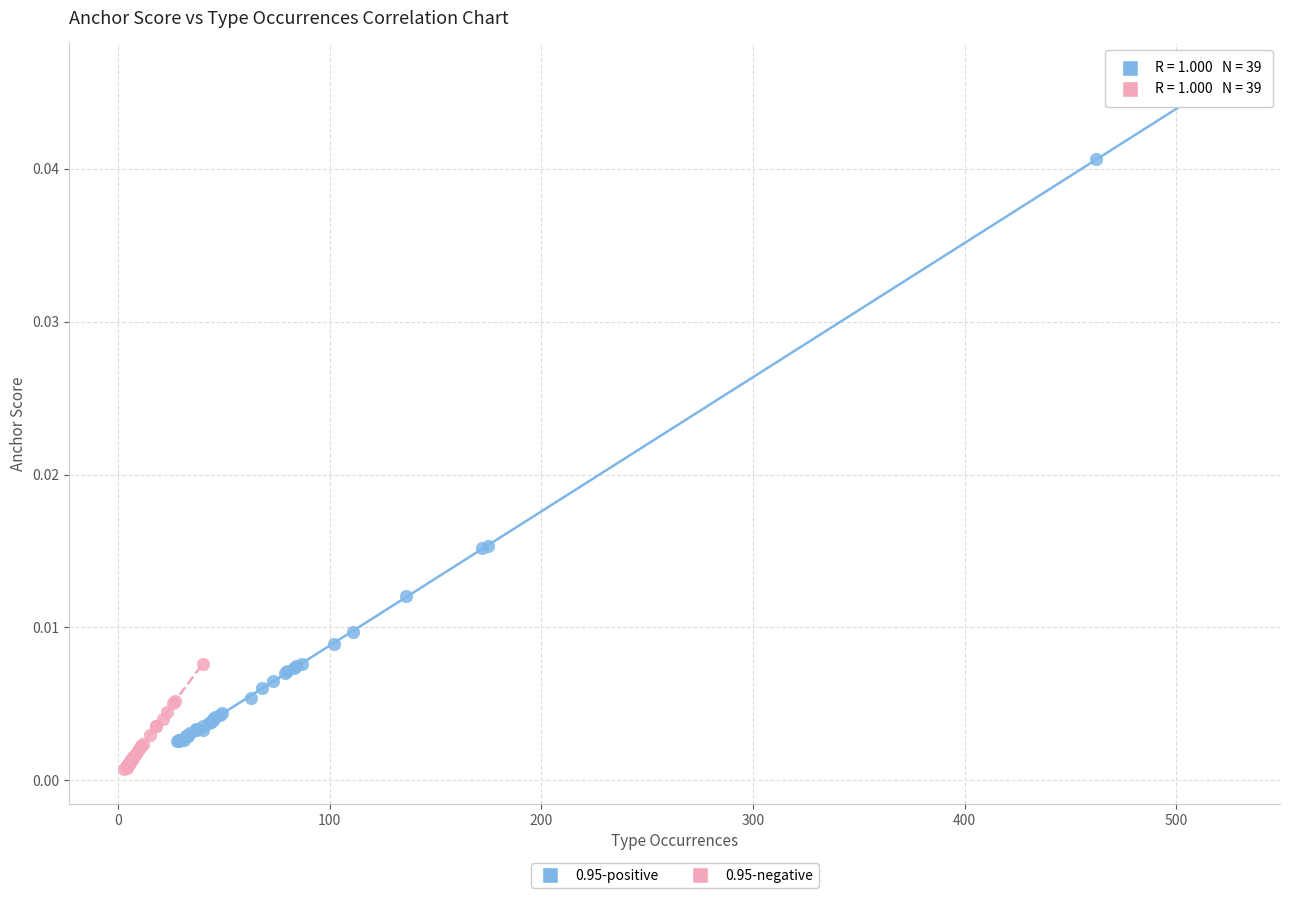

Which series contains the lowest Y value?

0.95-negative